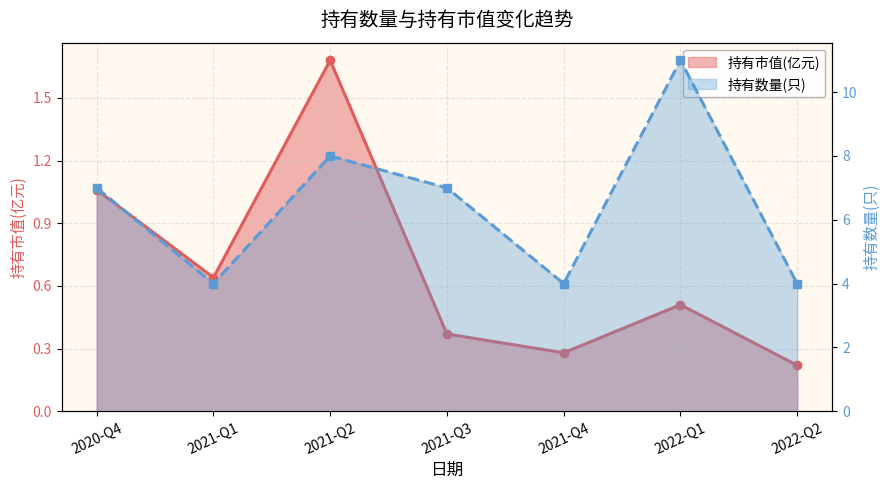

What is the difference between the 持有市值(亿元) values at 2021-Q3 and 2021-Q1?

0.3